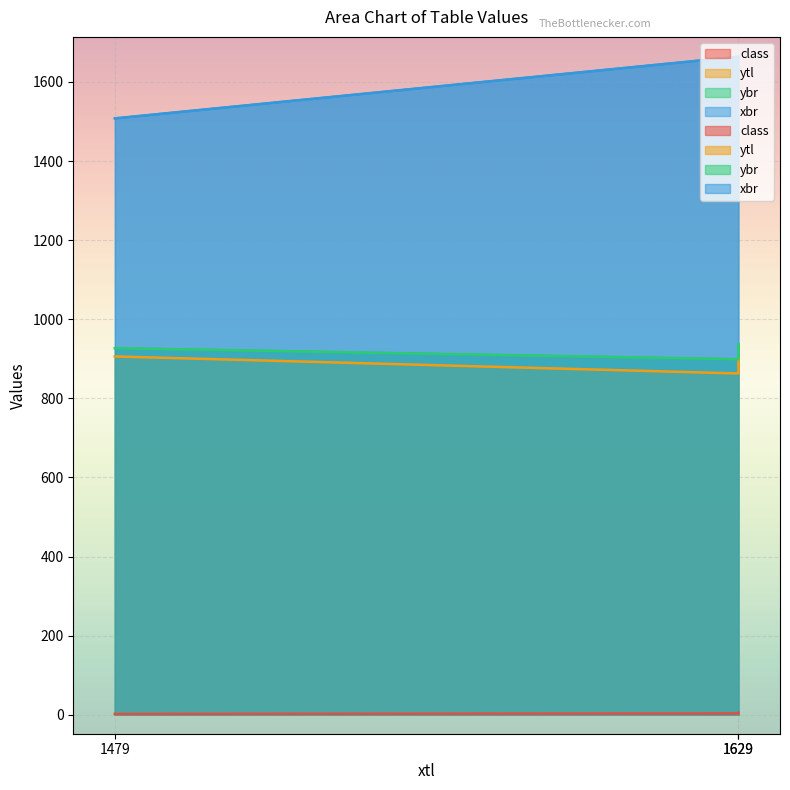

What is the difference between the second highest and minimum values in the xbr series?

156.0